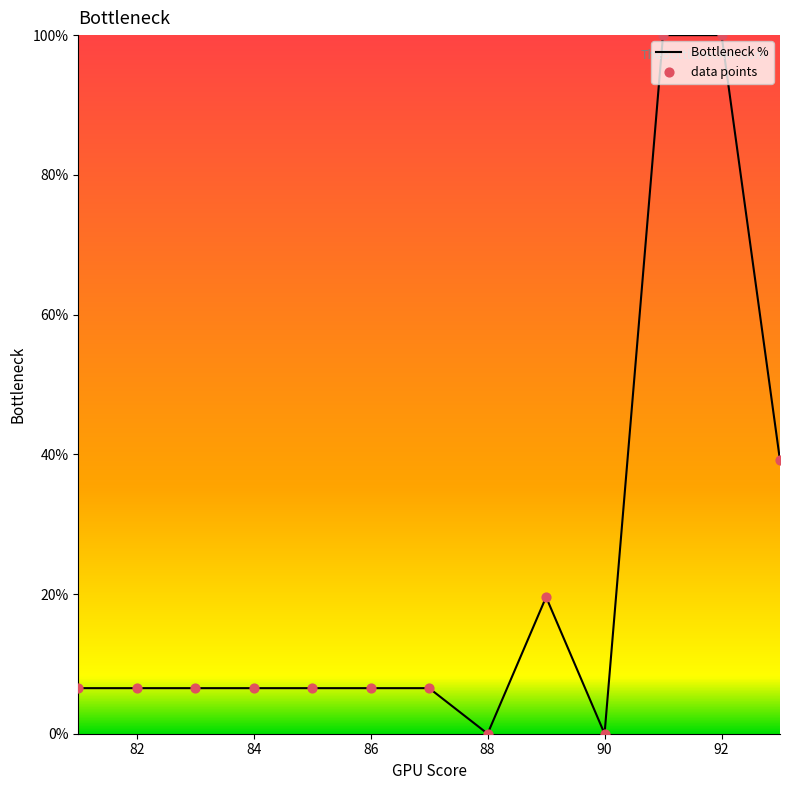

What is the maximum value shown in the chart?

100.0